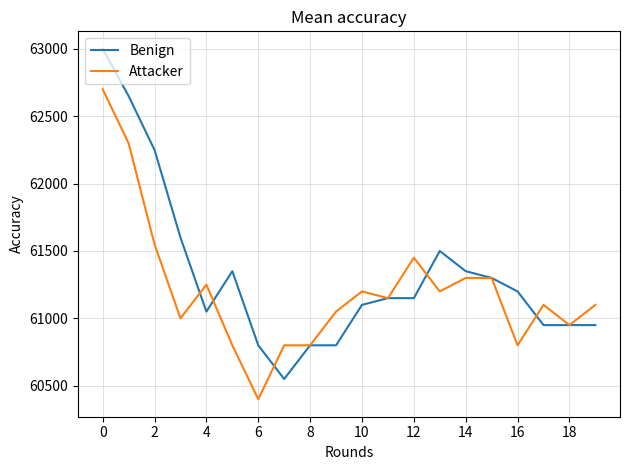

Rank the series by their maximum value, from lowest to highest.

Attacker, Benign